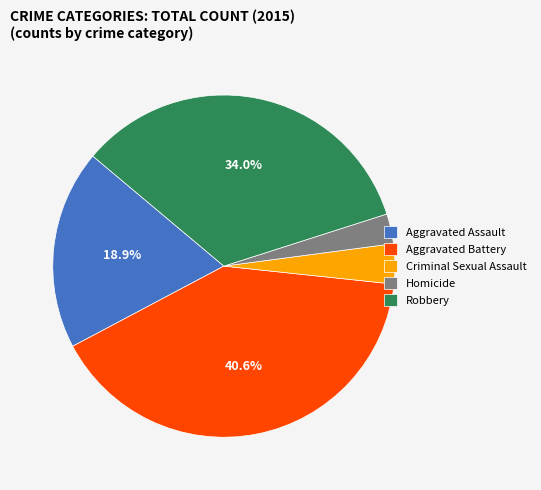

Count the number of slices in the pie.

5